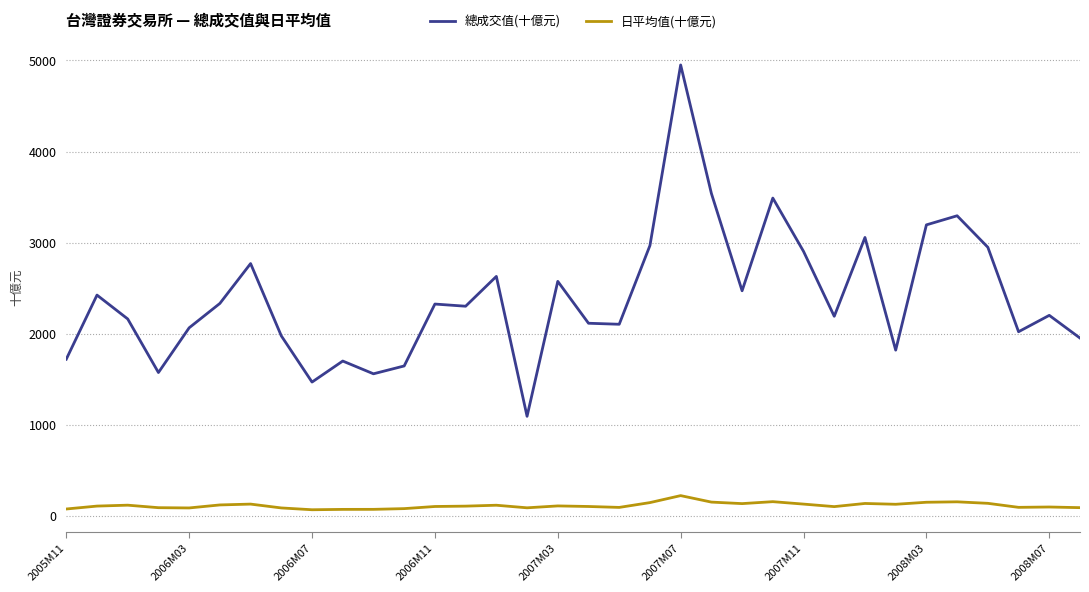

What is the minimum value for 總成交值(十億元)?

1095.2